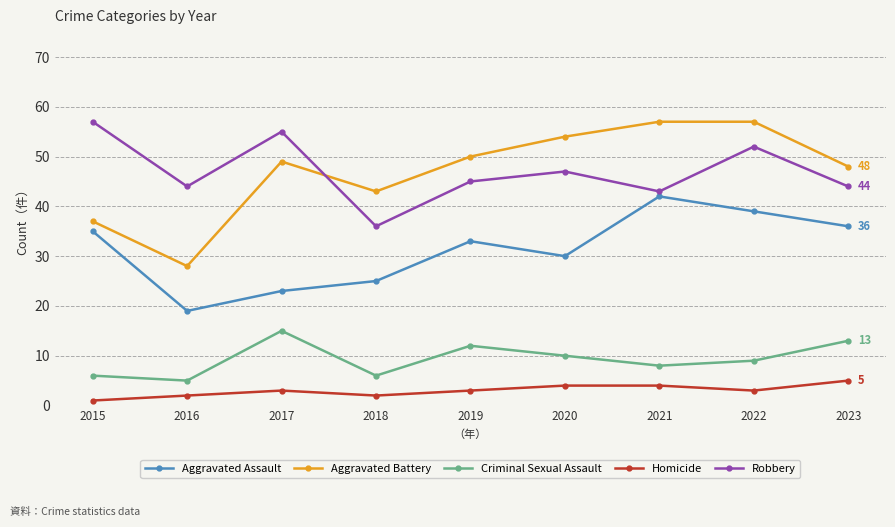

What is the value of the Robbery point at the 8th from the left?

52